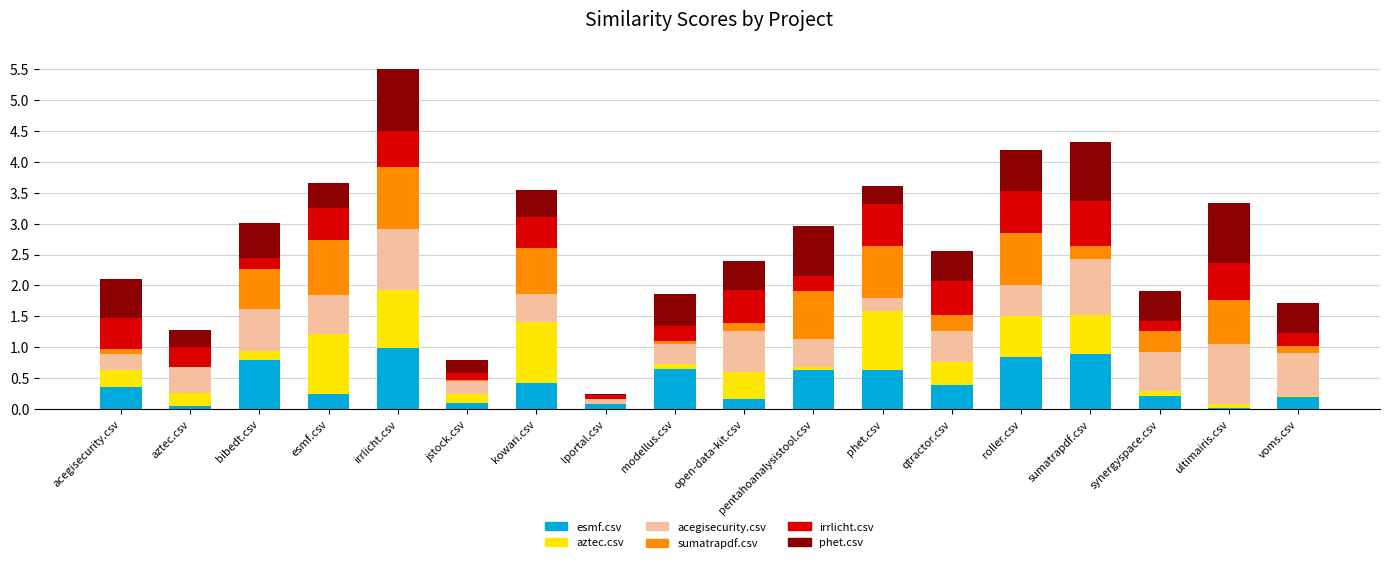

What is the maximum value for esmf.csv?

1.0